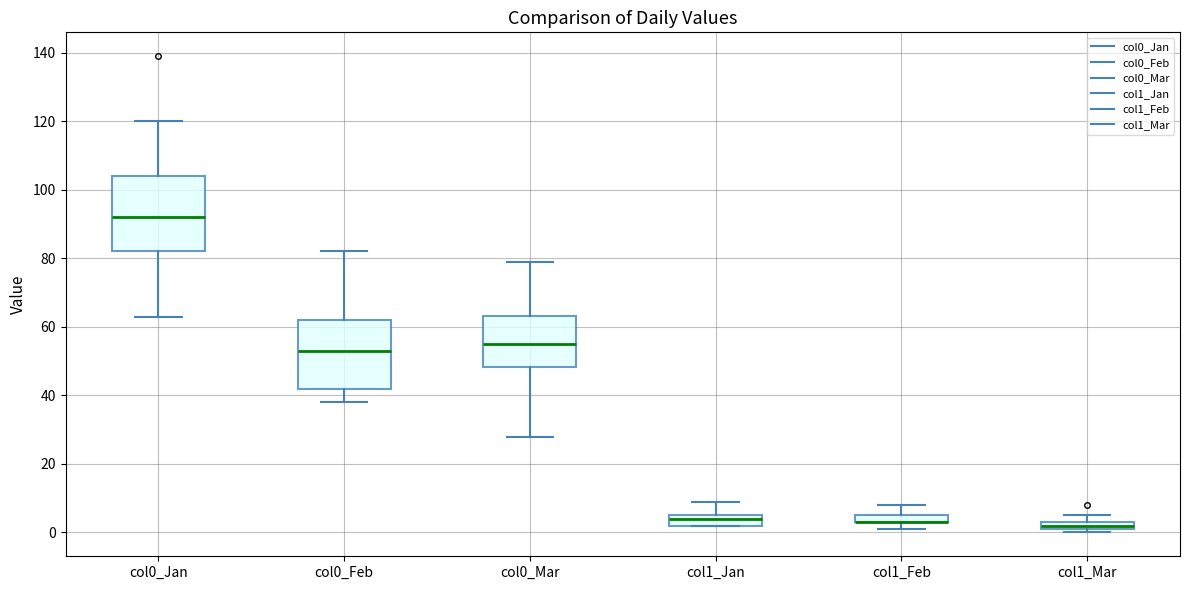

Comparing the boxes themselves (not the whiskers), which one is the tallest?

col0_Jan